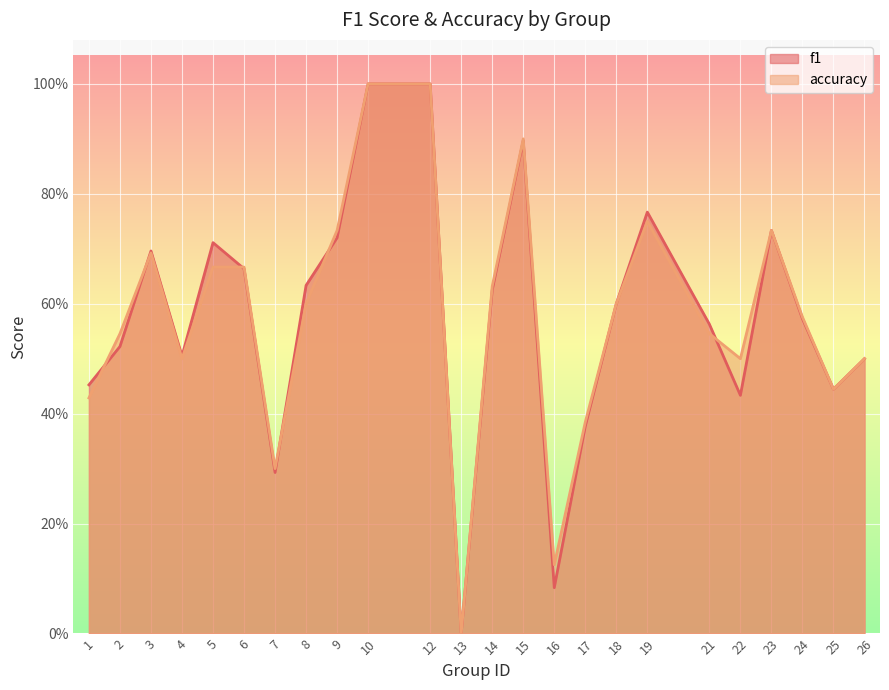

At how many categories does at least one series exceed 0?

23